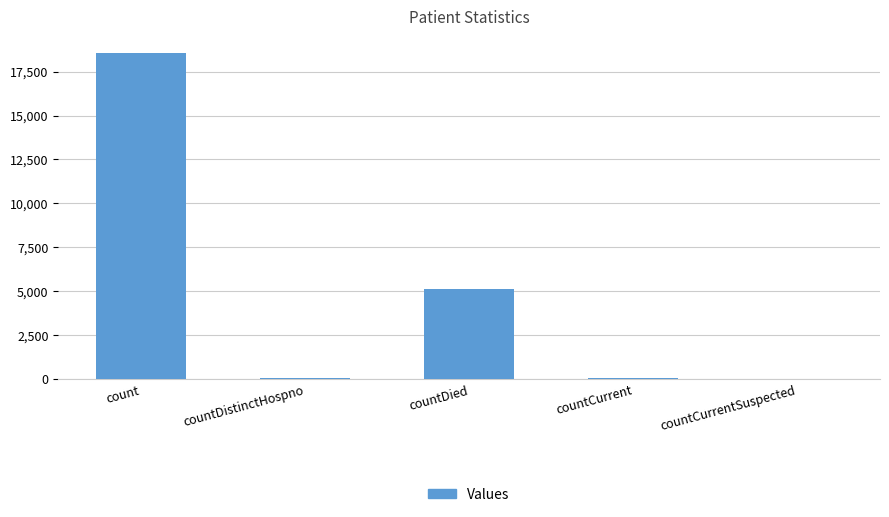

Are the bars grouped side by side (vs. stacked)?

No